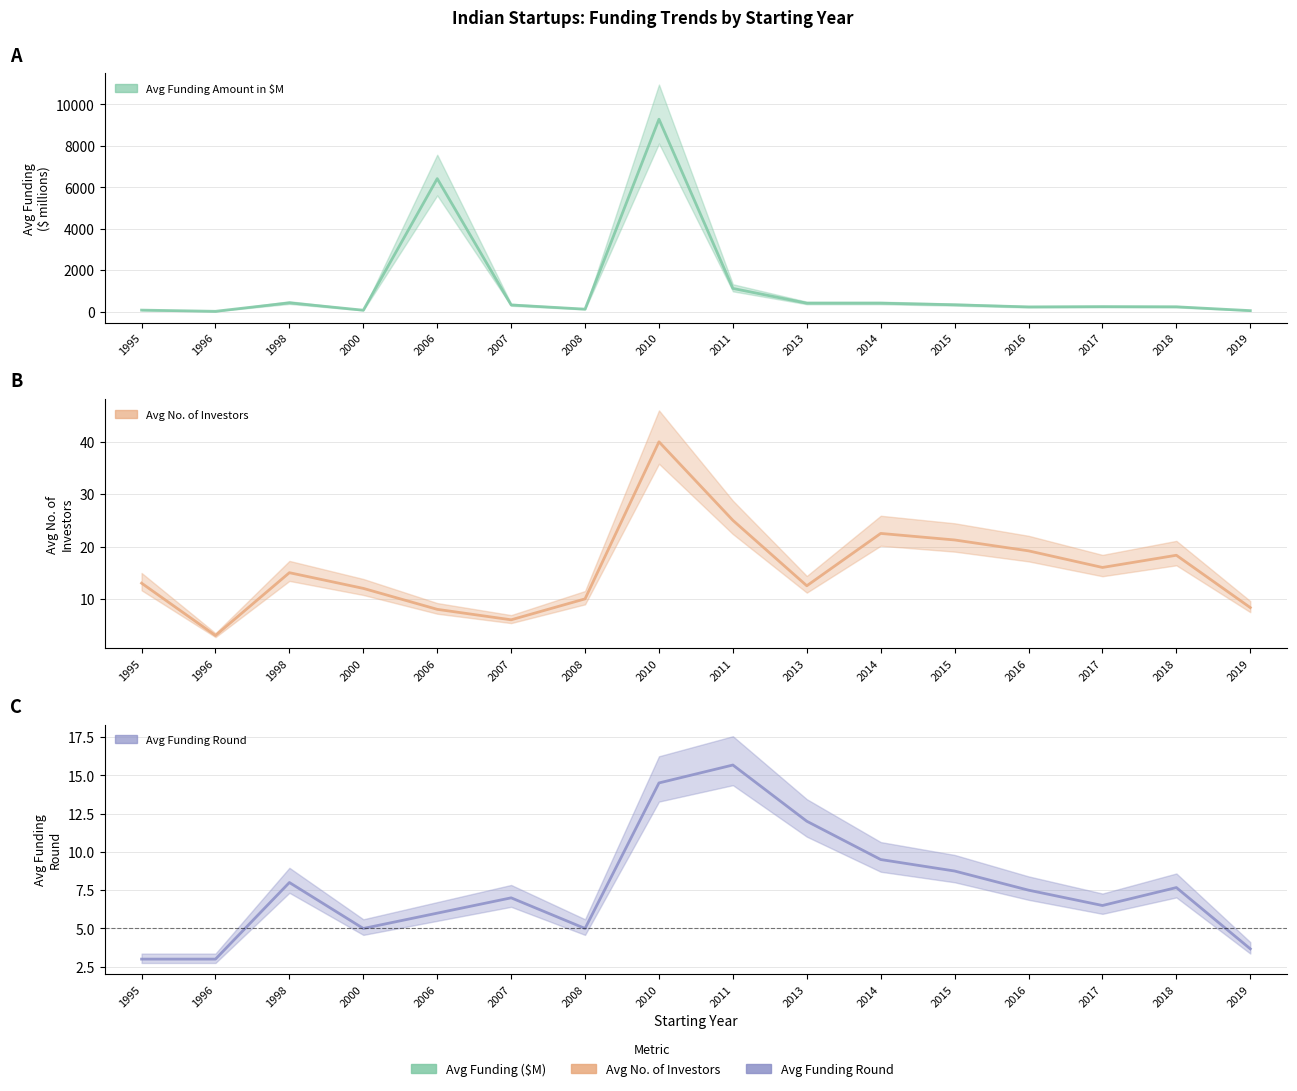

How many interior local peaks does the Avg Funding Amount in $ series have?

4